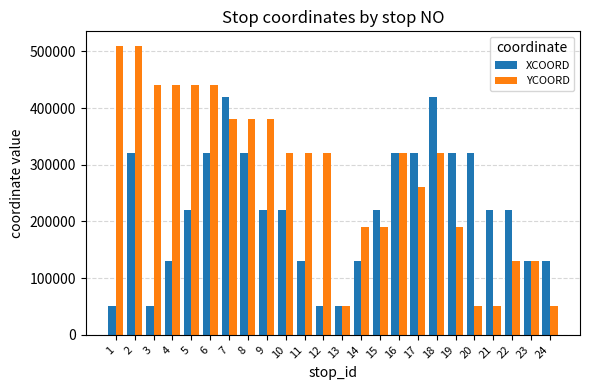

Reading right to left, list all the values displayed in this chart.

XCOORD: 130000	130000	220000	220000	320000	320000	420000	320000	320000	220000	130000	50000	50000	130000	220000	220000	320000	420000	320000	220000	130000	50000	320000	50000
YCOORD: 50000	130000	130000	50000	50000	190000	320000	260000	320000	190000	190000	50000	320000	320000	320000	380000	380000	380000	440000	440000	440000	440000	510000	510000